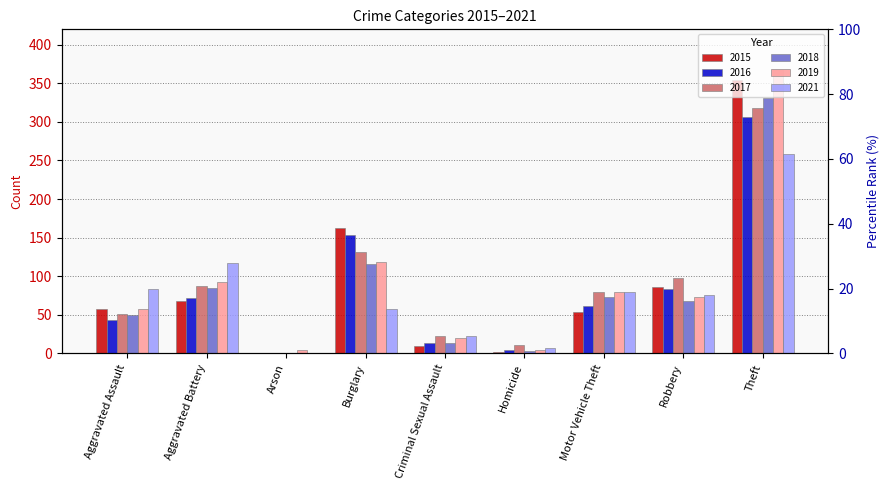

At which label does 2017 reach its minimum?

Arson